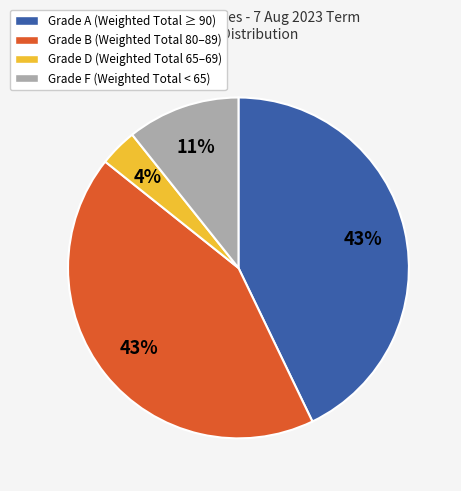

To the nearest percent, what is the average slice percentage?

25%